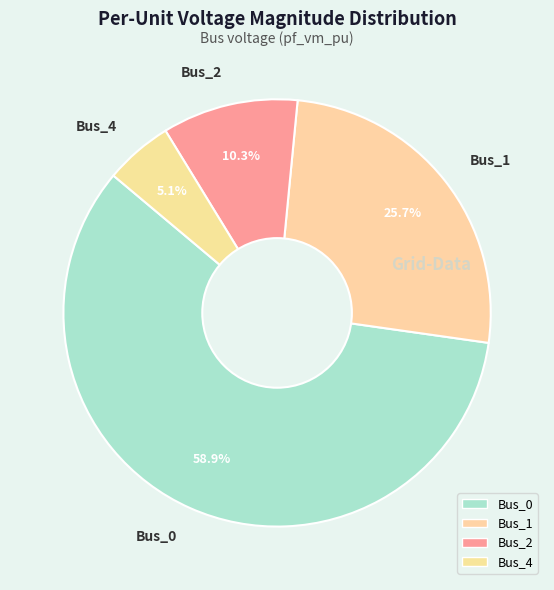

To the nearest percent, what is the combined percentage of Bus_1 and Bus_2?

36%